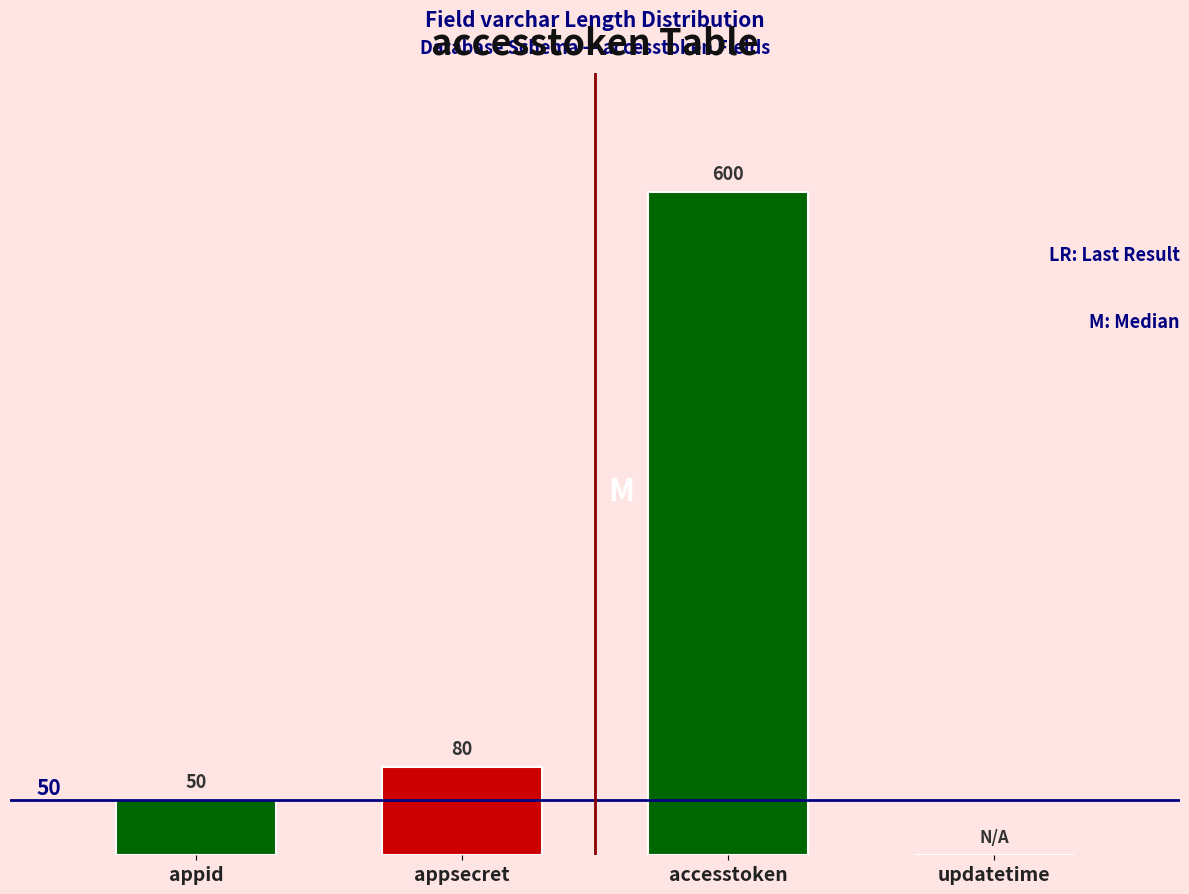

Reading left to right, transcribe all the data shown in this chart.

appid=50	appsecret=80	accesstoken=600	updatetime=0